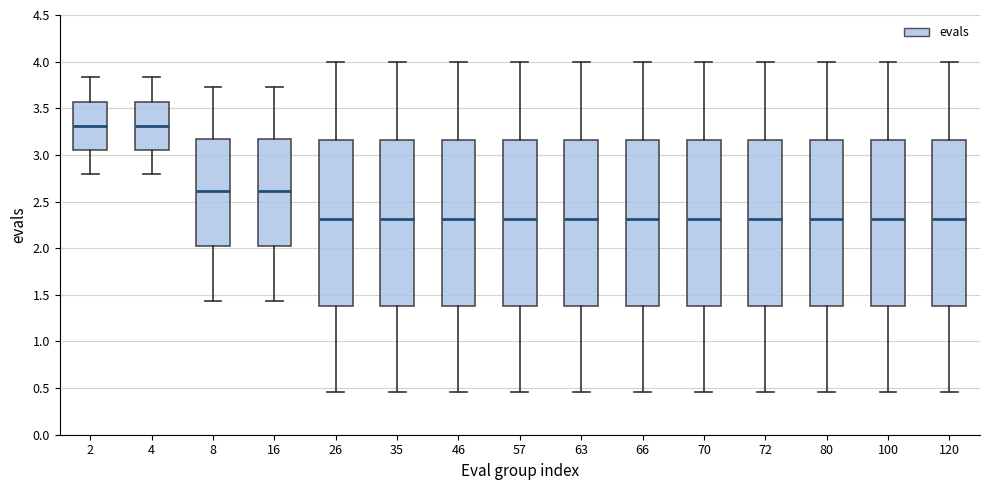

Reading left to right, read every box against the y-axis: the position of its median line, the range the box covers, and the ends of its whiskers. The values are not printed on the chart, so give them approximately, as read against the axis.

2: median 3.30, box 3.05 to 3.55, whiskers 2.80 to 3.85
4: median 3.30, box 3.05 to 3.55, whiskers 2.80 to 3.85
8: median 2.60, box 2.00 to 3.15, whiskers 1.45 to 3.75
16: median 2.60, box 2.00 to 3.15, whiskers 1.45 to 3.75
26: median 2.30, box 1.40 to 3.15, whiskers 0.45 to 4.00
35: median 2.30, box 1.40 to 3.15, whiskers 0.45 to 4.00
46: median 2.30, box 1.40 to 3.15, whiskers 0.45 to 4.00
57: median 2.30, box 1.40 to 3.15, whiskers 0.45 to 4.00
63: median 2.30, box 1.40 to 3.15, whiskers 0.45 to 4.00
66: median 2.30, box 1.40 to 3.15, whiskers 0.45 to 4.00
70: median 2.30, box 1.40 to 3.15, whiskers 0.45 to 4.00
72: median 2.30, box 1.40 to 3.15, whiskers 0.45 to 4.00
80: median 2.30, box 1.40 to 3.15, whiskers 0.45 to 4.00
100: median 2.30, box 1.40 to 3.15, whiskers 0.45 to 4.00
120: median 2.30, box 1.40 to 3.15, whiskers 0.45 to 4.00